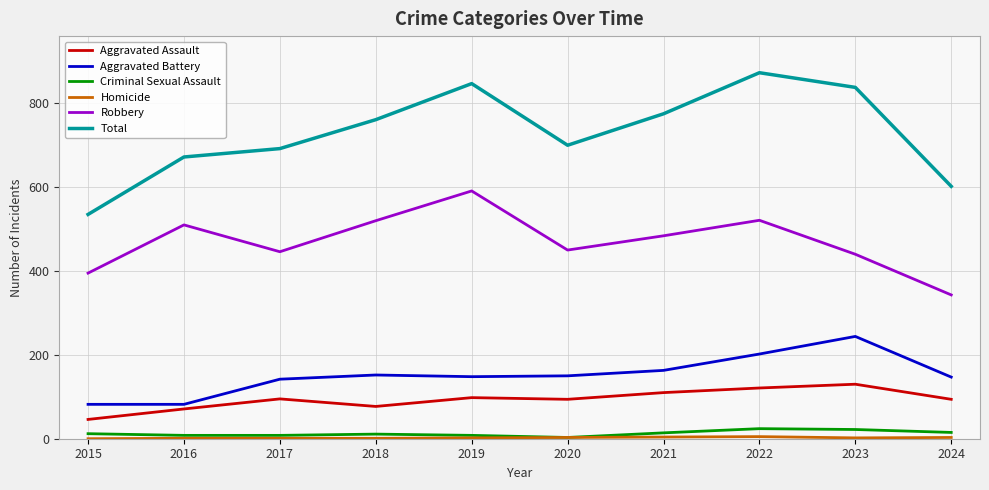

True or false: Robbery and Criminal Sexual Assault cross at least once.

False